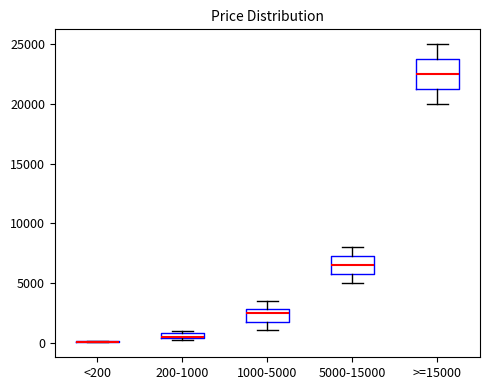

Where is the lower edge of the box for 5000-15000 on the y-axis? The values are not printed on the chart, so give them approximately, as read against the axis.

6000